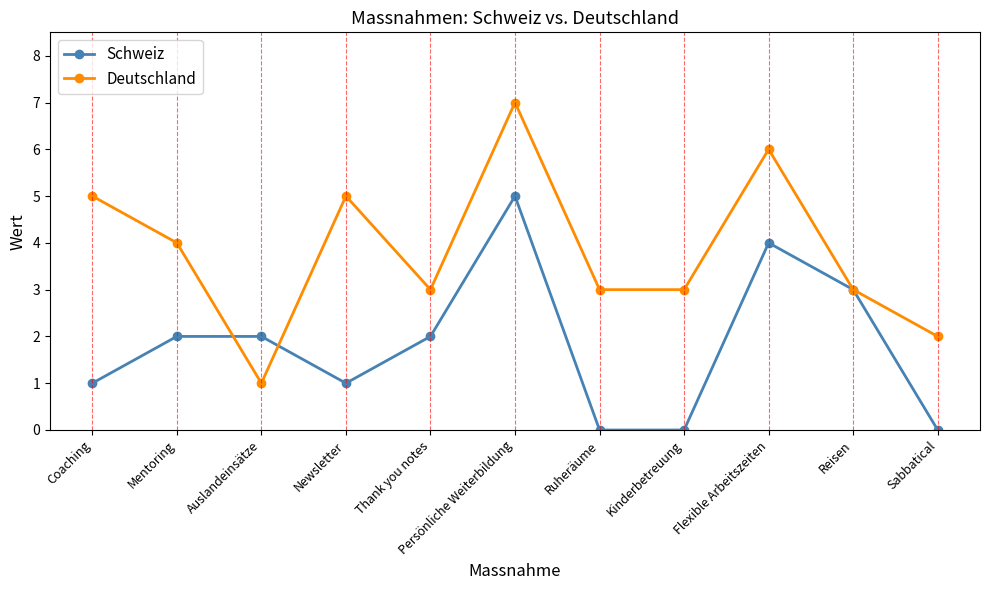

What is the total value across all series at Thank you notes?

5